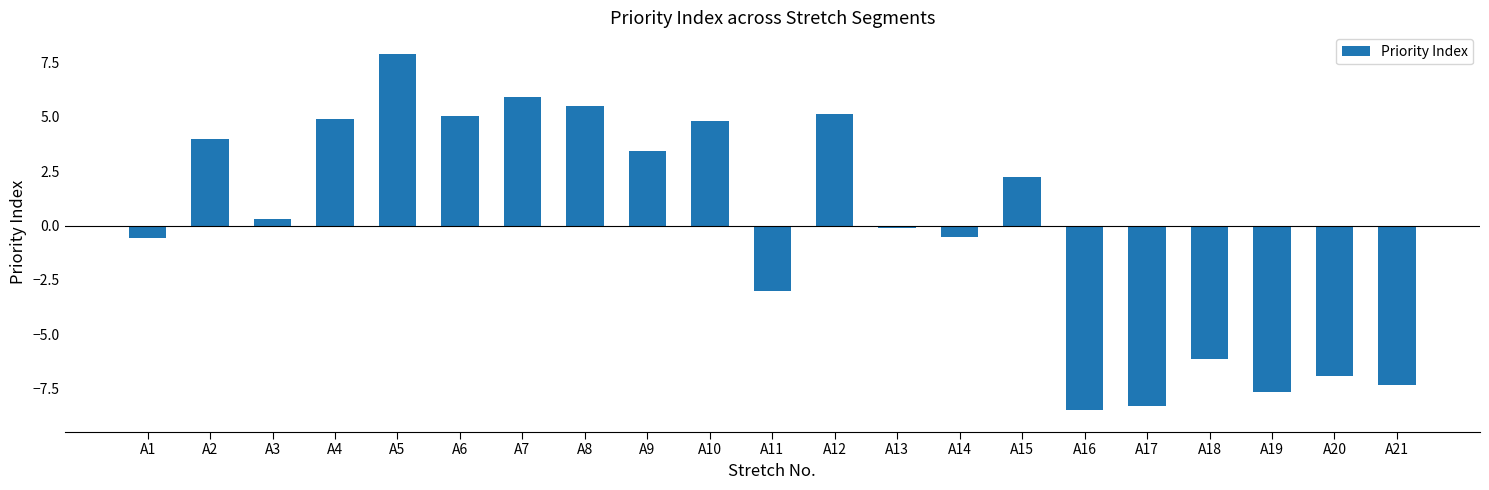

Does the chart contain stacked bars?

No